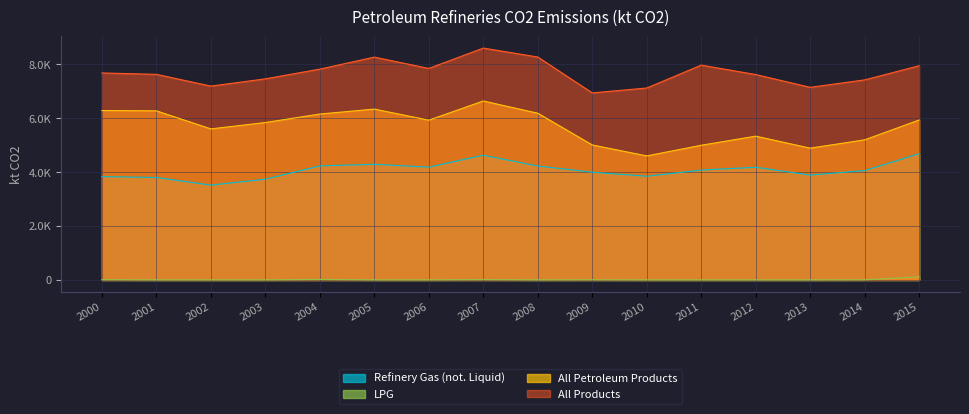

Where is the first local maximum for All Products?

2005